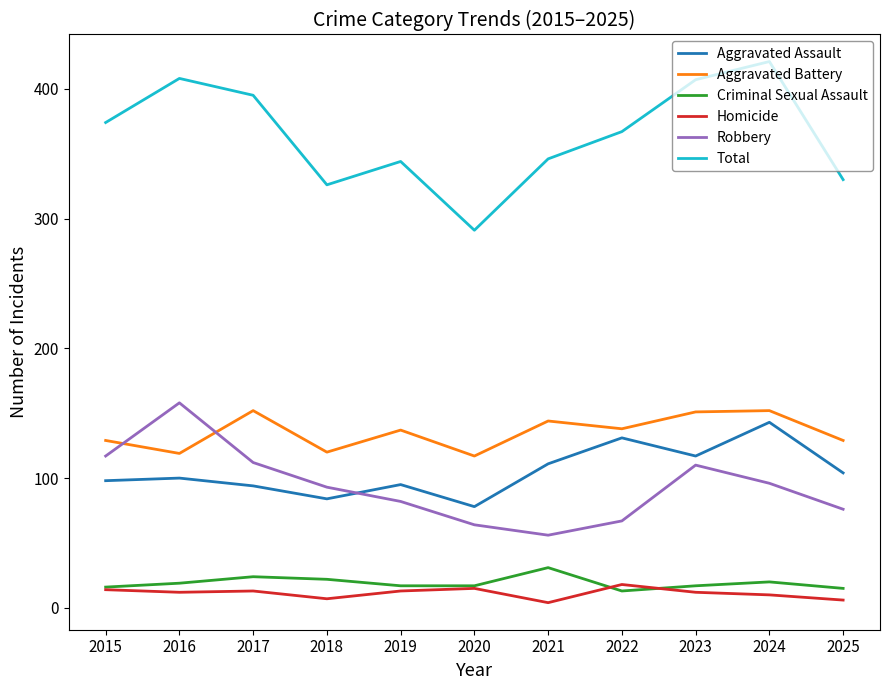

Where does the Total series first go above 367?

2015